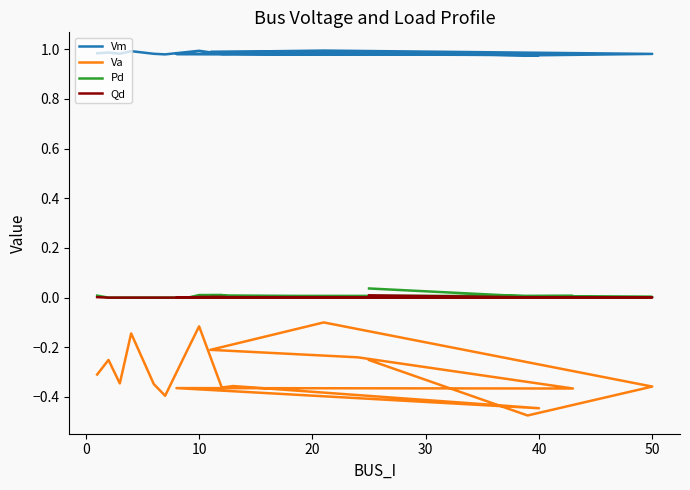

True or false: Vm and Va cross at least once.

False